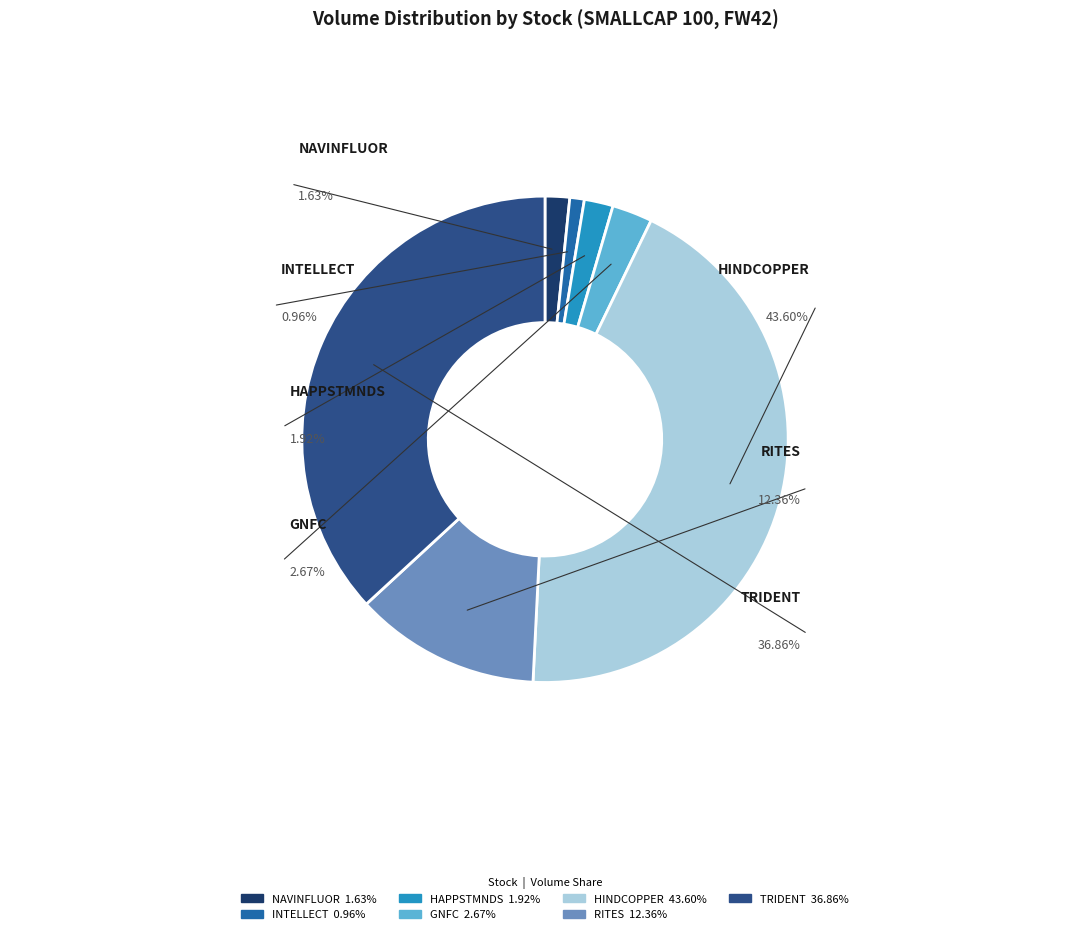

Combined, what portion of the pie is NAVINFLUOR and INTELLECT?

2.6%